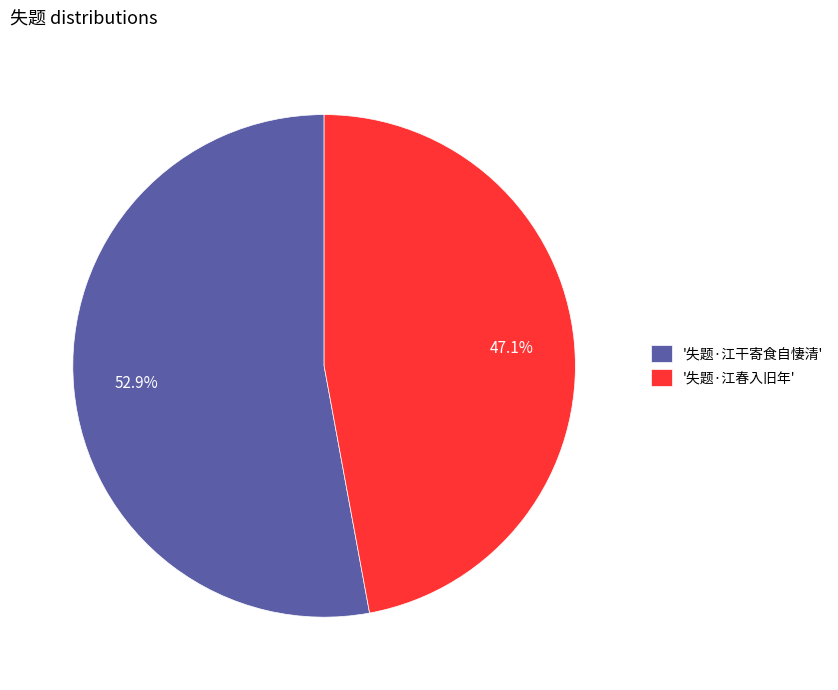

Rank the categories by value from highest to lowest.

'失题·江干寄食自悽清', '失题·江春入旧年'